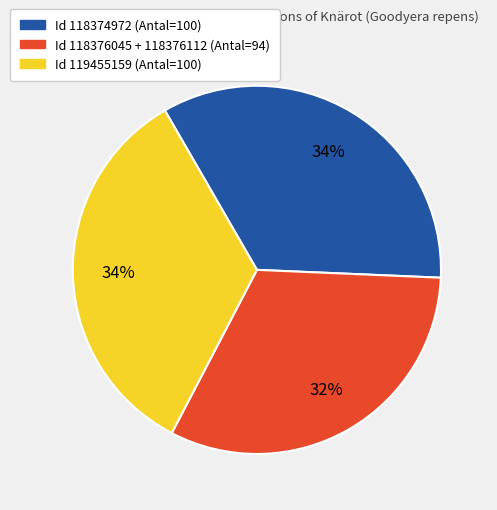

Is there a majority slice in this chart?

No